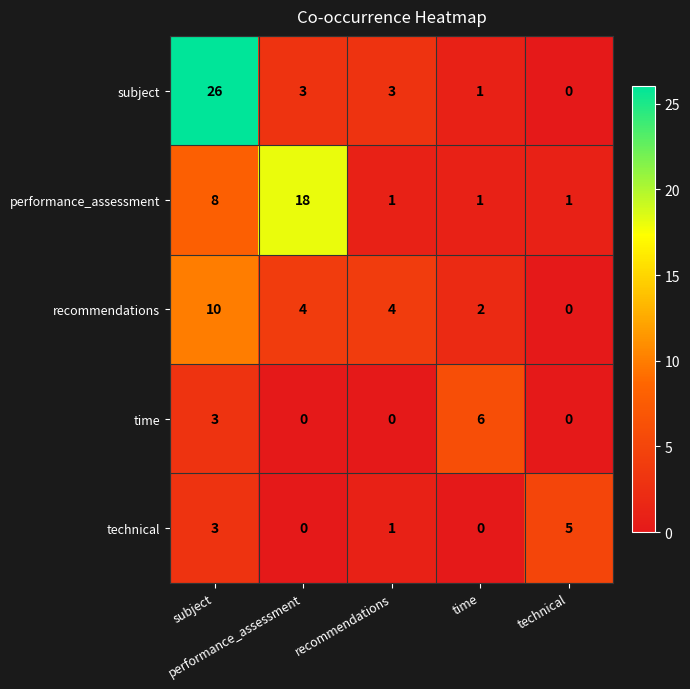

At how many categories does at least one series exceed 0?

5